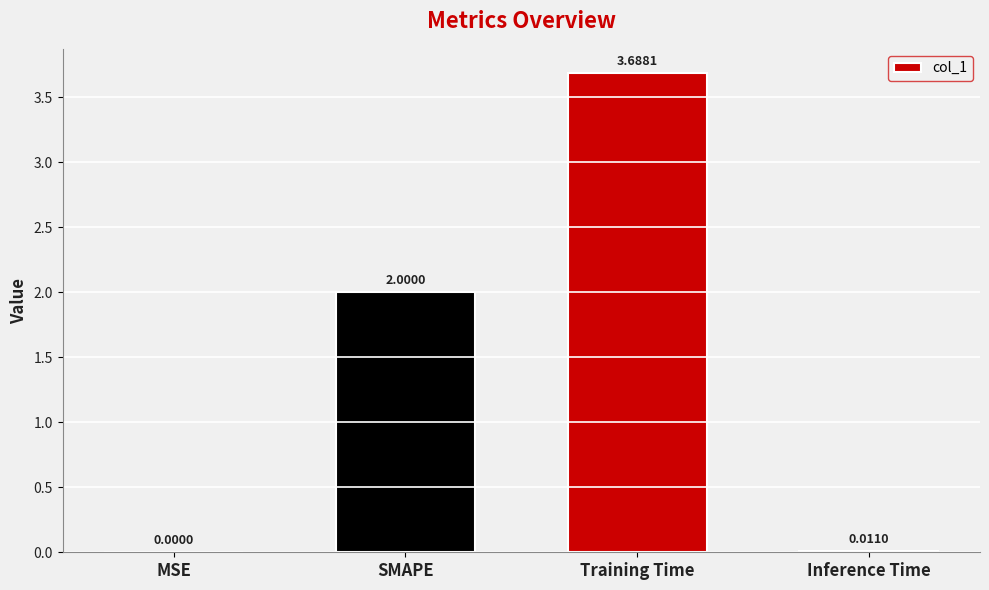

At which label is the value closest to 1?

Inference Time